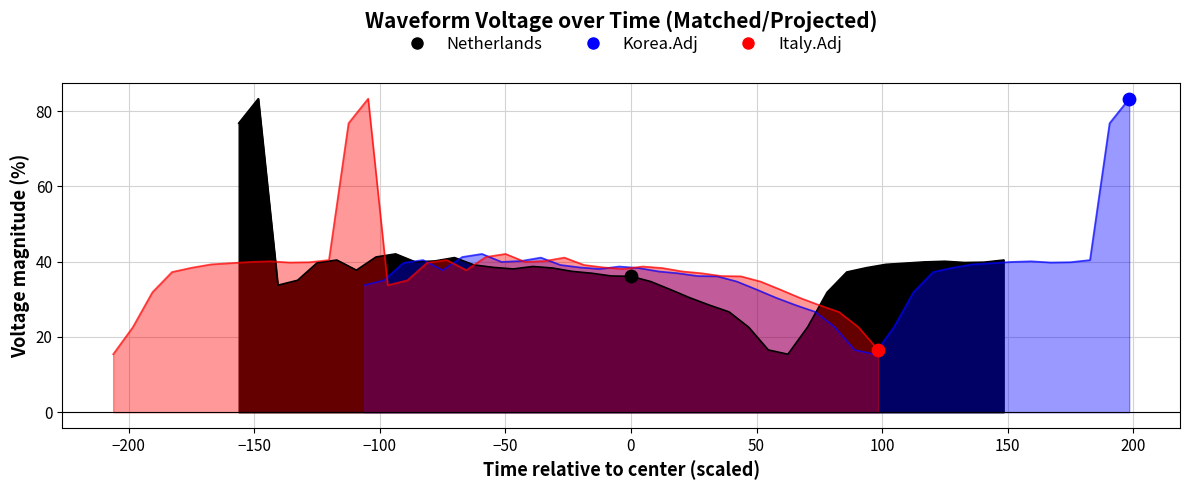

Which series contains the lowest Y value?

Netherlands